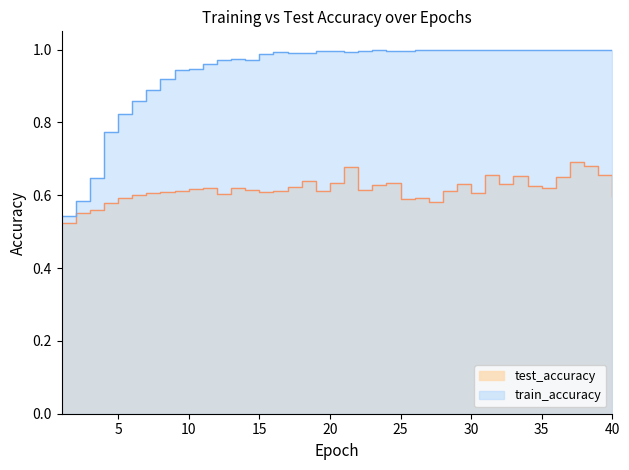

Which has a higher value, 22 or 31?

31